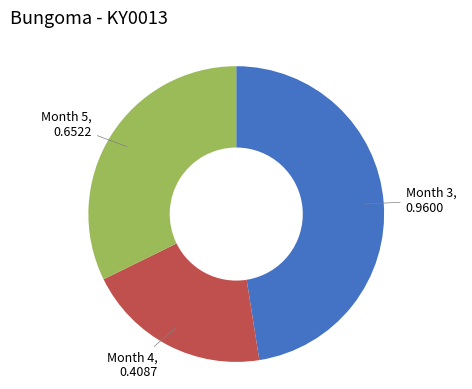

Do Month 4 and Month 5 together represent more than half of the pie?

Yes